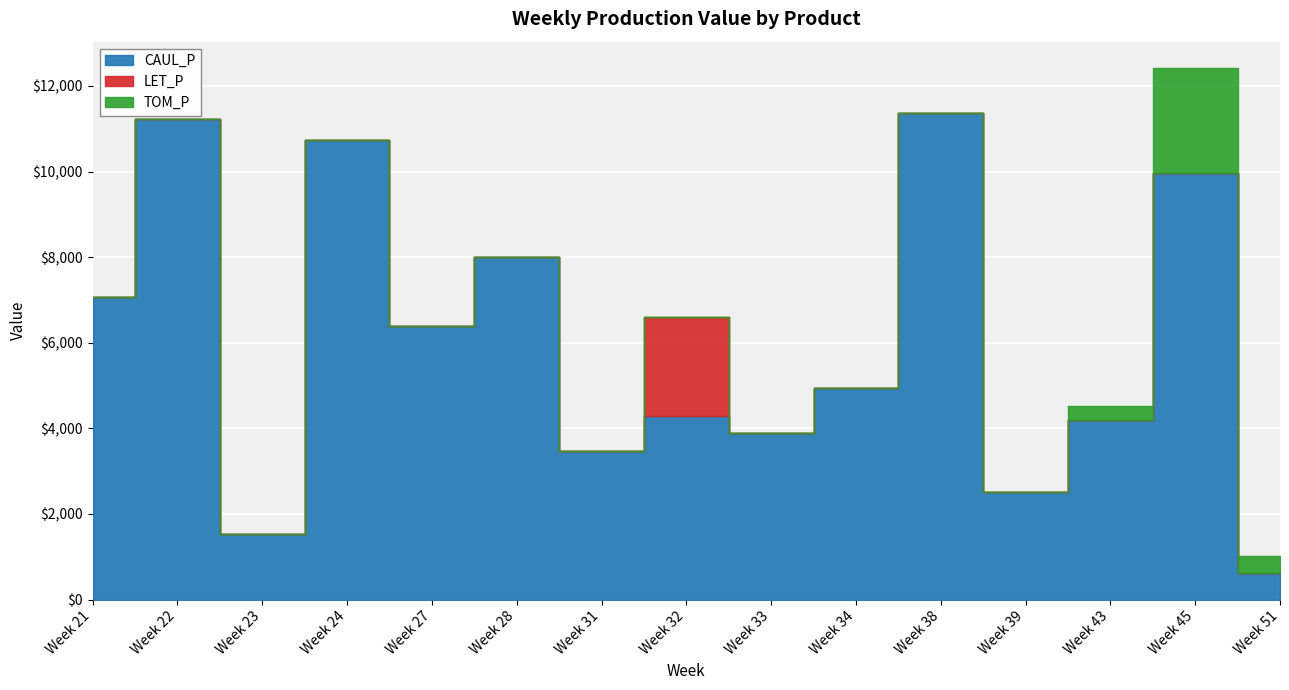

What is the difference between the highest and lowest values at 21?

7067.4